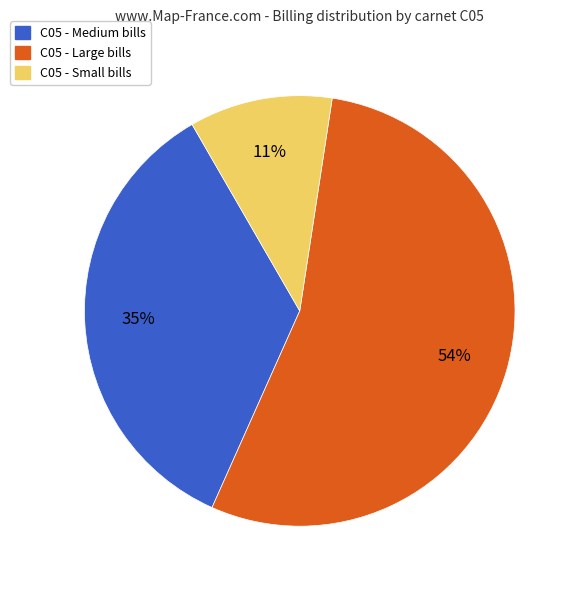

The C05 - Medium bills slice represents 35% of the pie. True or false?

True